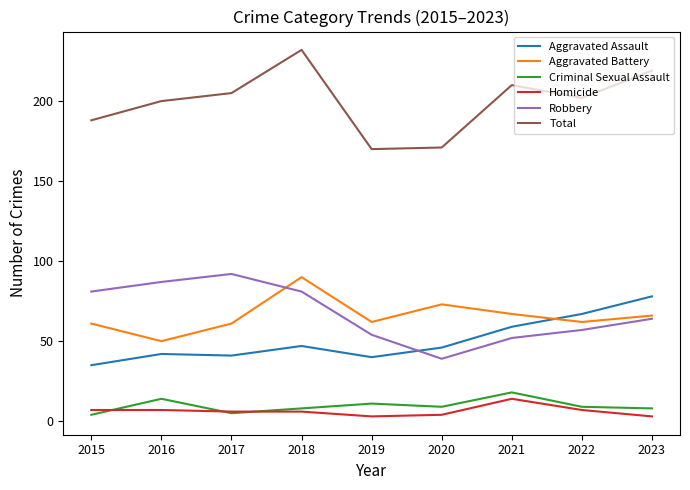

At which label does Robbery reach its minimum?

2020